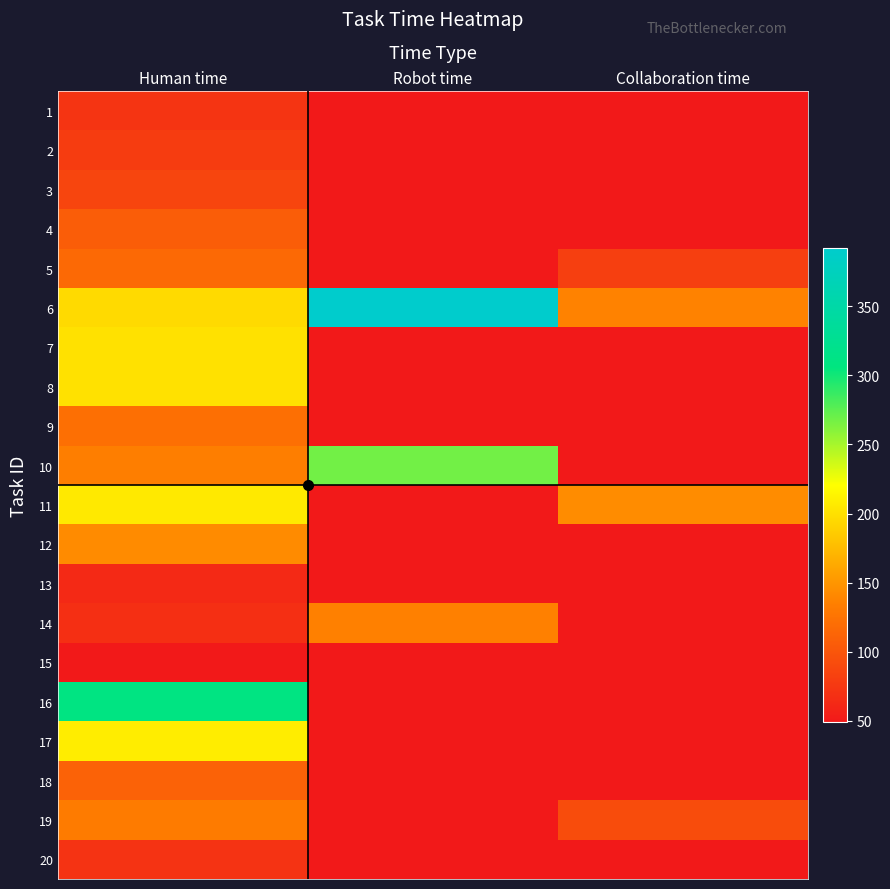

At how many categories does at least one series exceed 292?

2